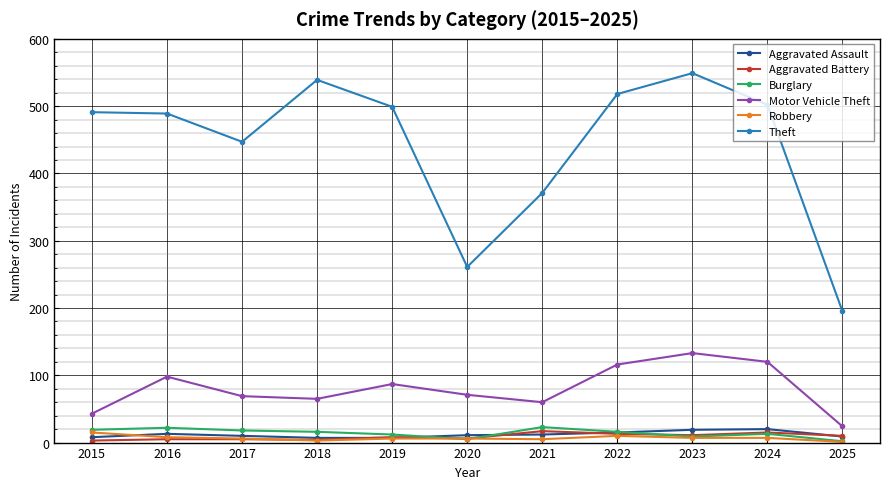

True or false: Robbery and Theft cross at least once.

False